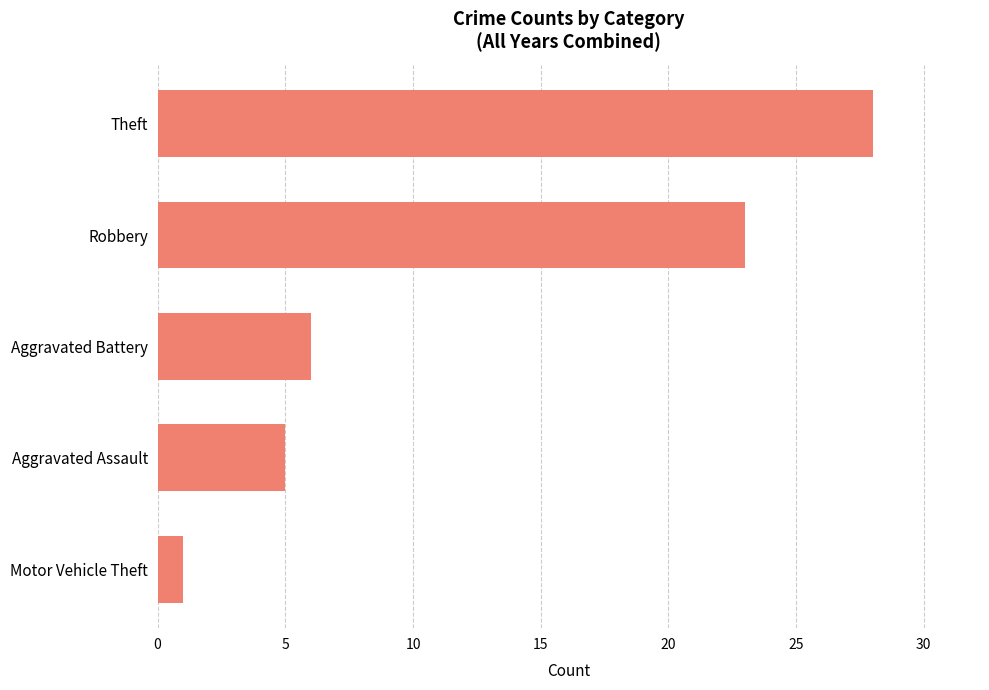

Reading bottom to top, transcribe all the data shown in this chart.

Motor Vehicle Theft=1	Aggravated Assault=5	Aggravated Battery=6	Robbery=23	Theft=28